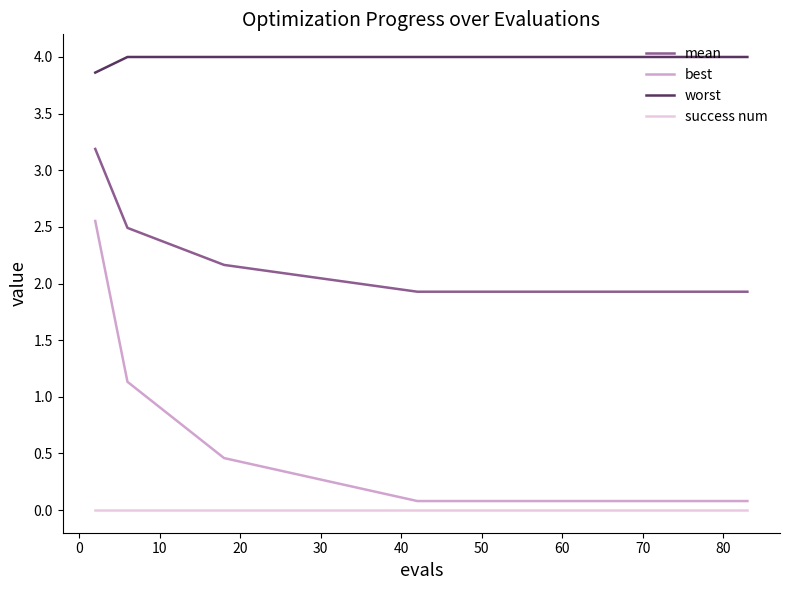

How many distinct data groups are displayed?

4